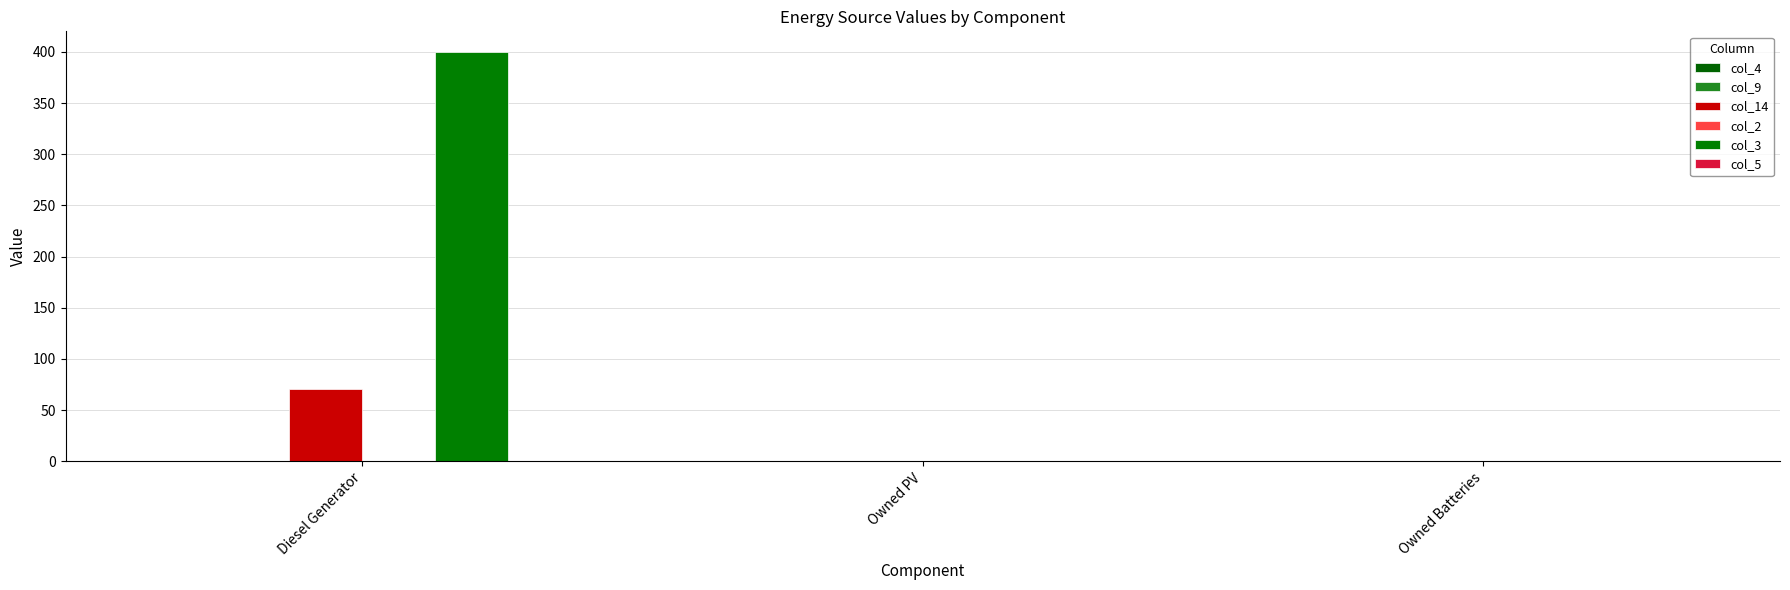

Are the bars grouped side by side (vs. stacked)?

Yes